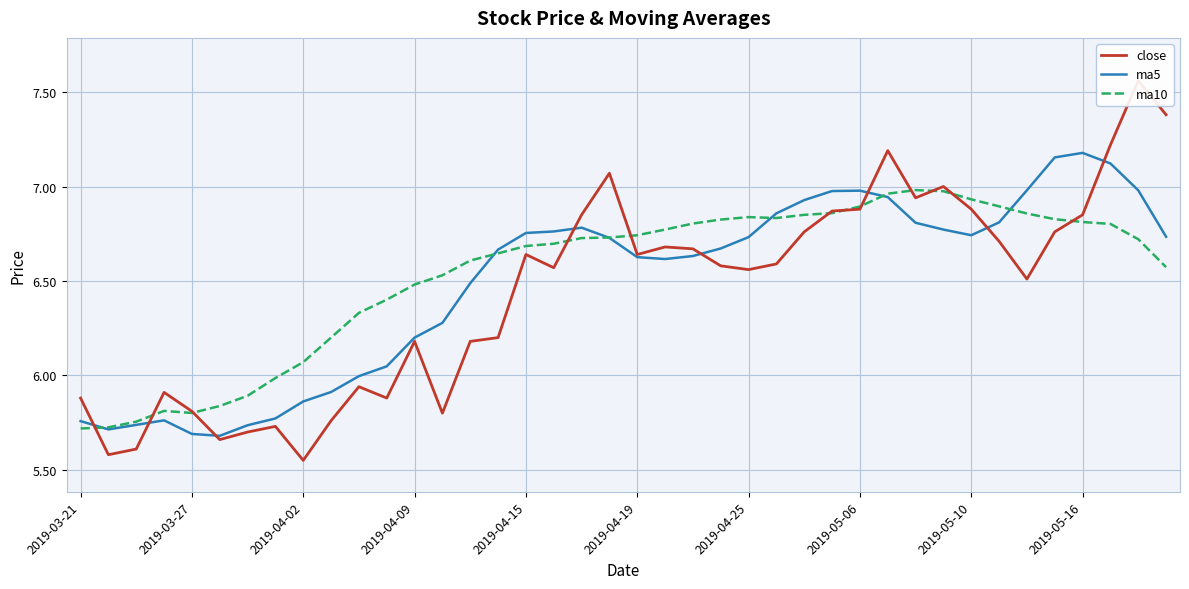

The ma10 series shows 6.9 at 2019-05-06. True or false?

True